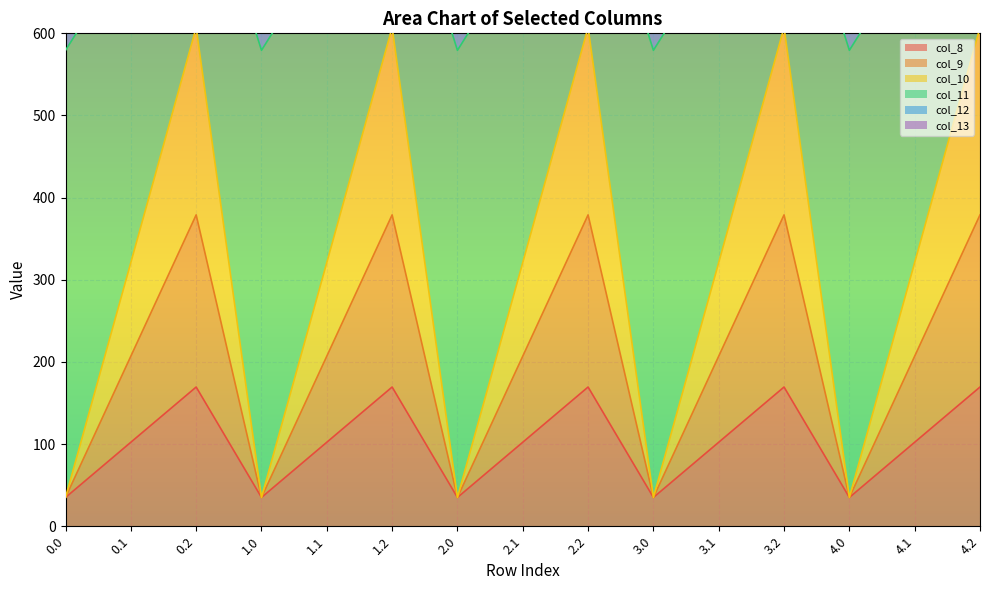

What is the average value of the col_11 series?

705.8